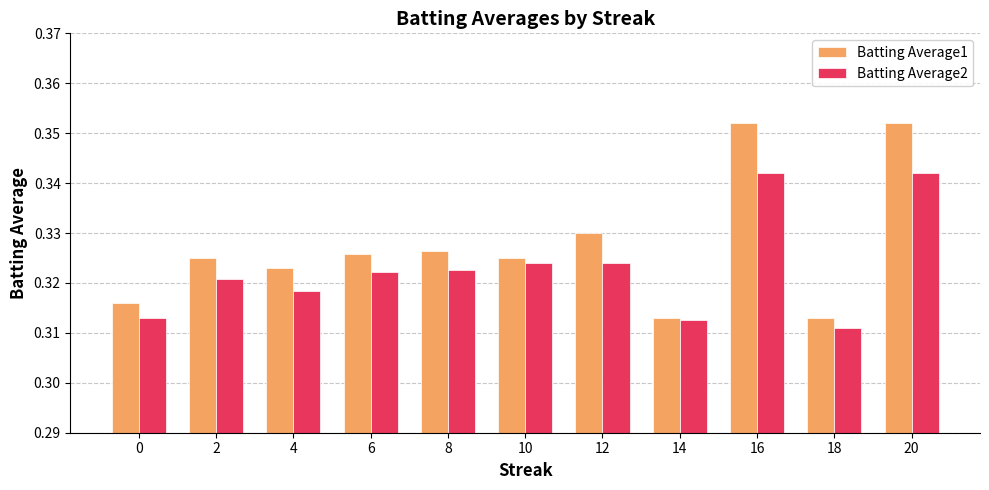

What is the sum of all Batting Average2 values?

3.6